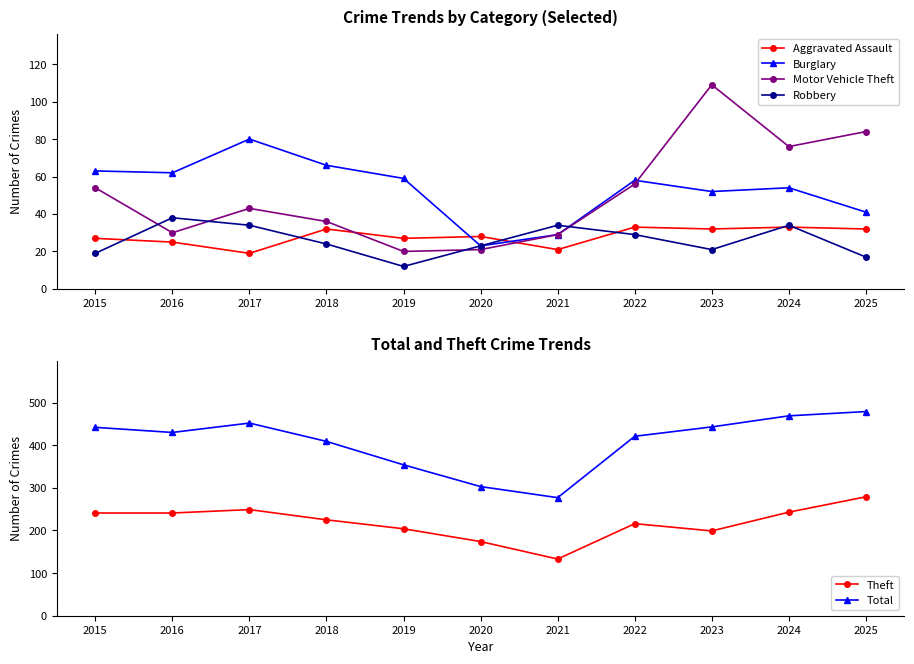

Count the number of data series in this chart.

6